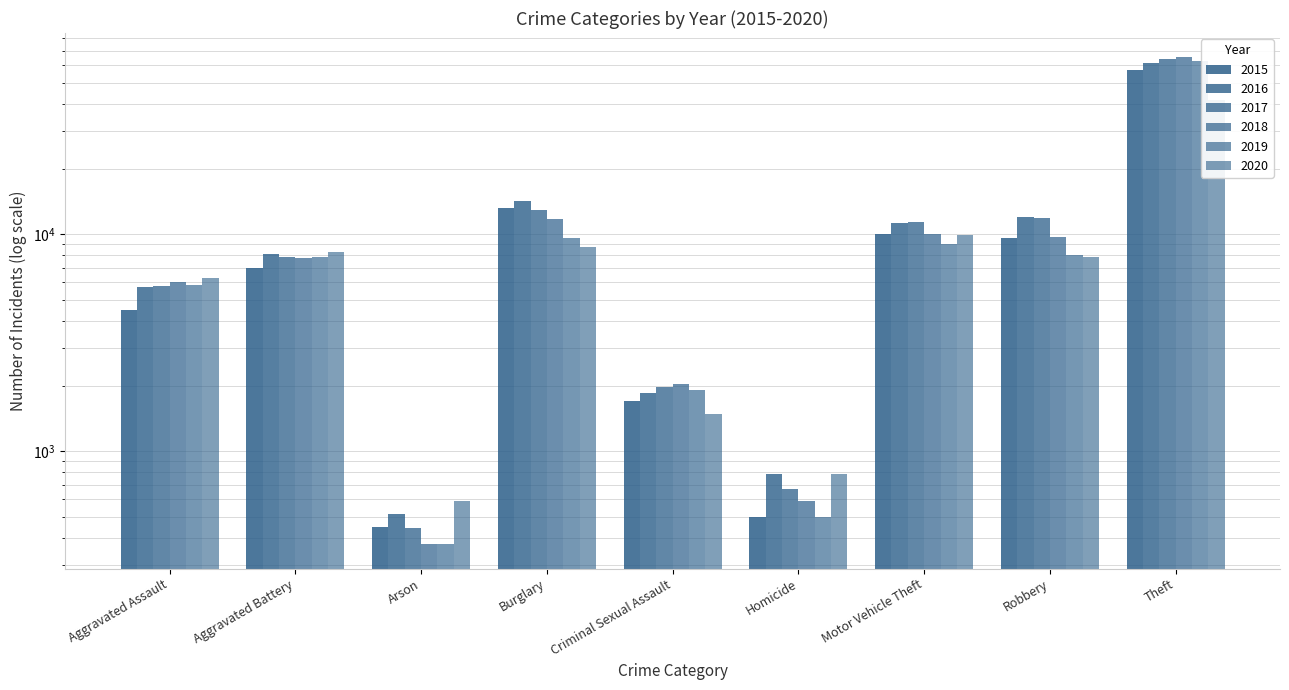

Rank the series by their maximum value, from highest to lowest.

2018, 2017, 2019, 2016, 2015, 2020